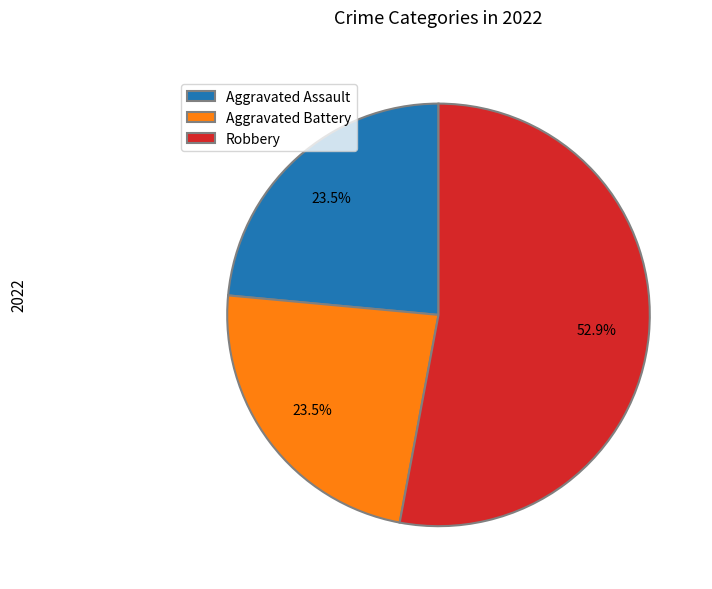

Which has a higher value, Aggravated Assault or Robbery?

Robbery